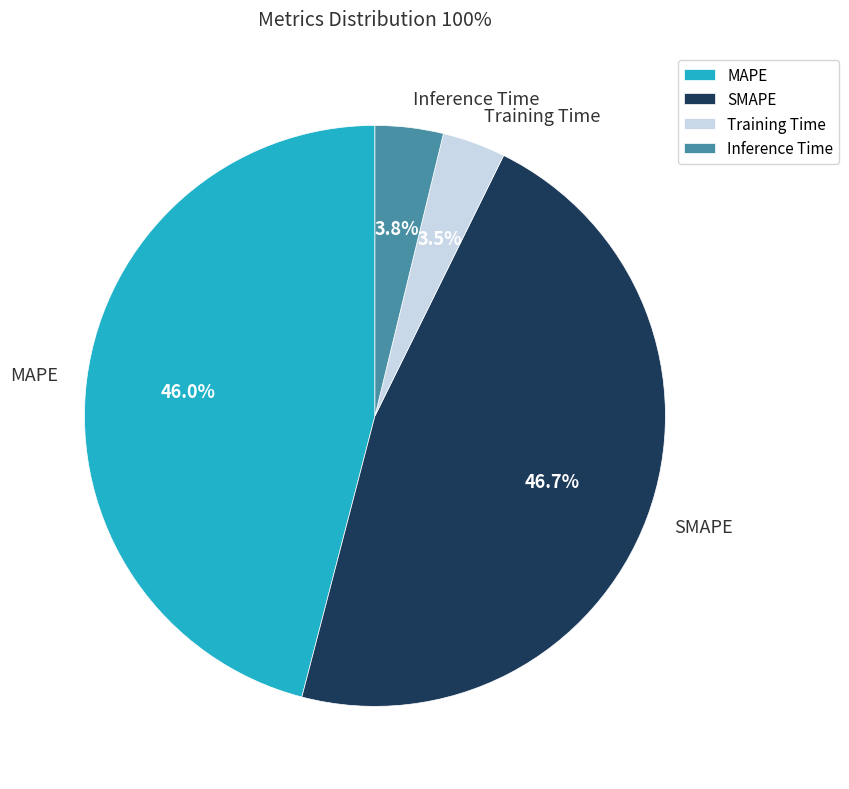

Is it true that SMAPE is 35% of the pie?

False